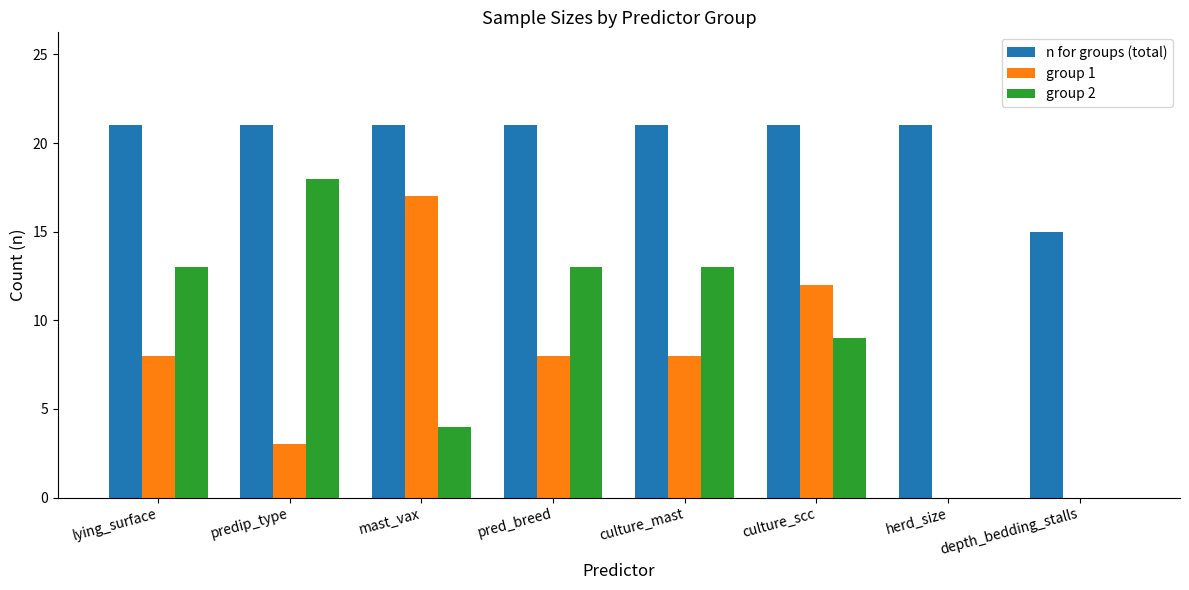

What is the sum of all group 2 values?

70